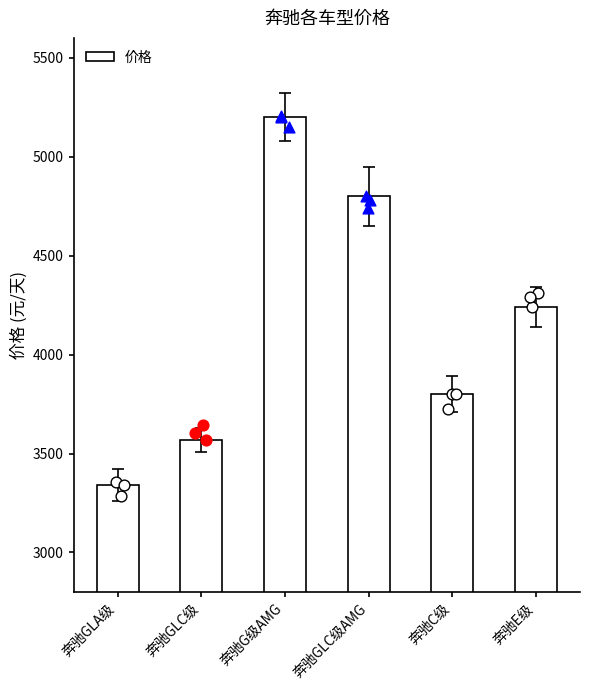

What is the ratio of the value at 奔驰GLA级 to the value at 奔驰G级AMG?

0.6